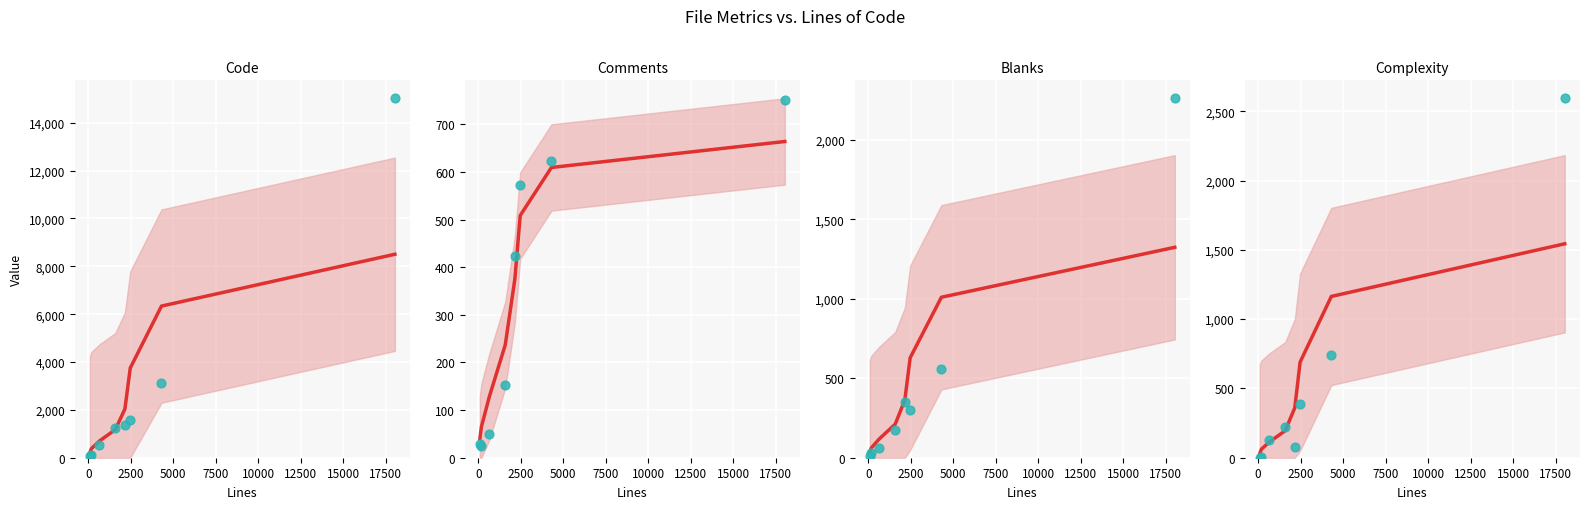

What is the total value across all series at bgp_open.c?

1810